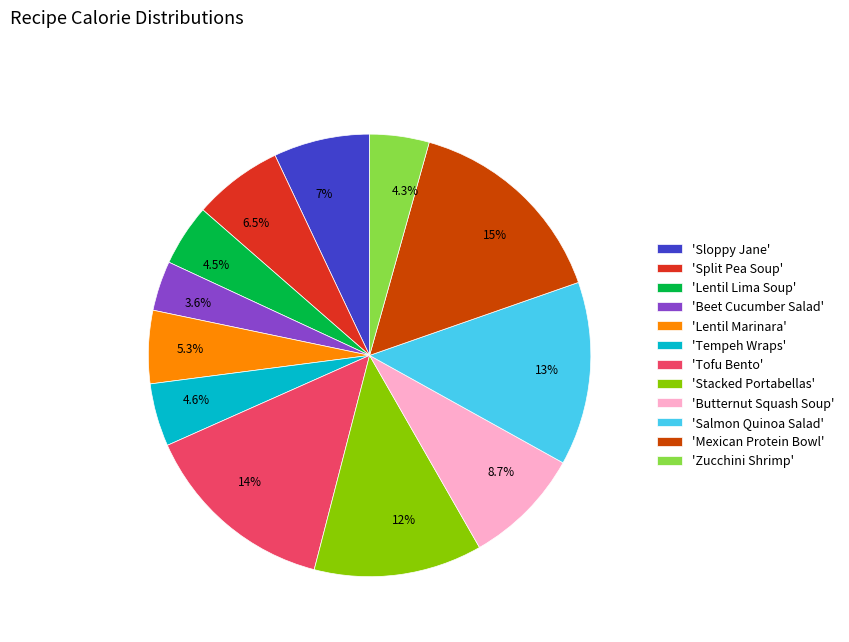

Approximately how many times larger is the value at 'Mexican Protein Bowl' compared to 'Lentil Lima Soup'?

3.4